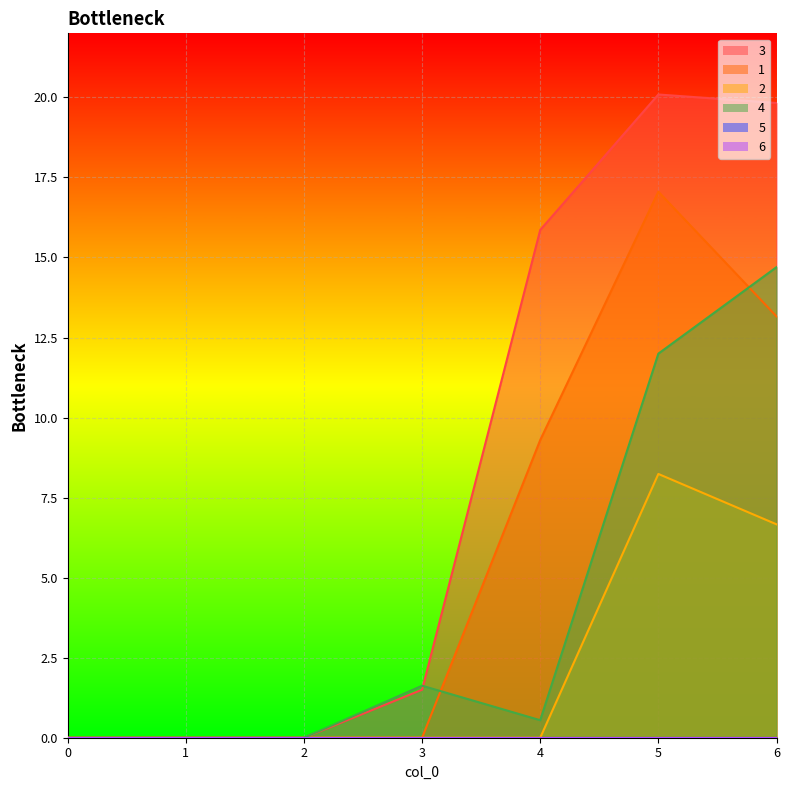

True or false: 3 and 1 cross at least once.

False